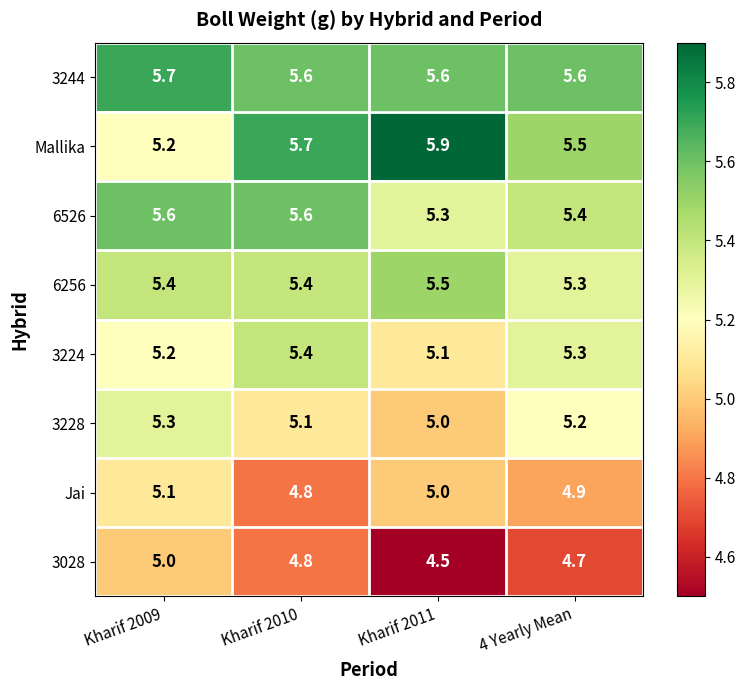

Rank the series by their maximum value, from lowest to highest.

3028, Jai, 3228, 3224, 6256, 6526, 3244, Mallika